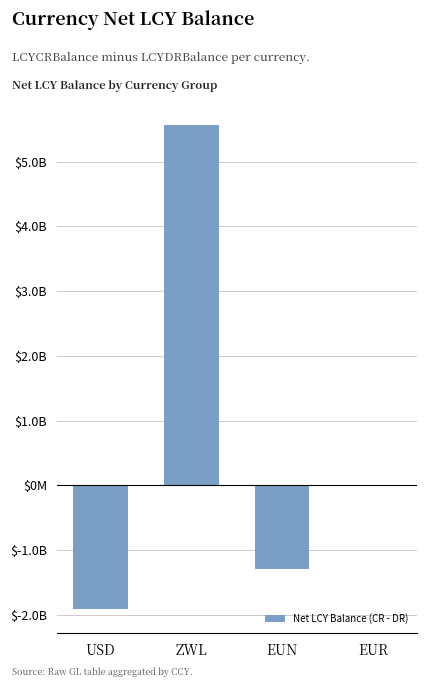

Are the bars horizontal?

No